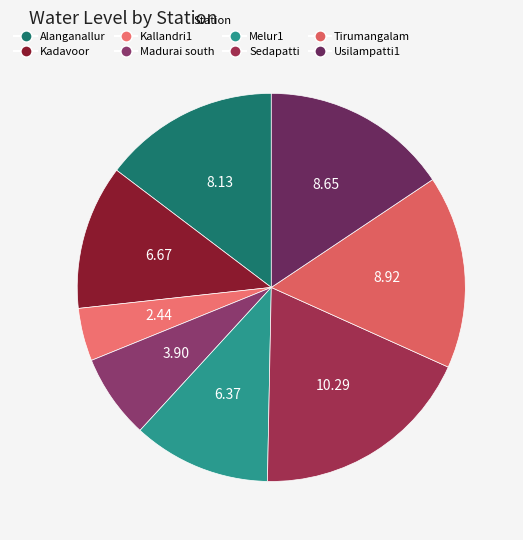

Which category has the biggest portion of the pie?

Sedapatti